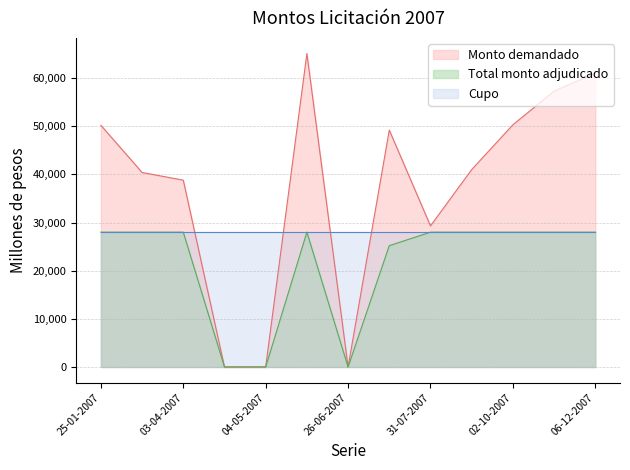

At how many categories does at least one series exceed 24038?

13